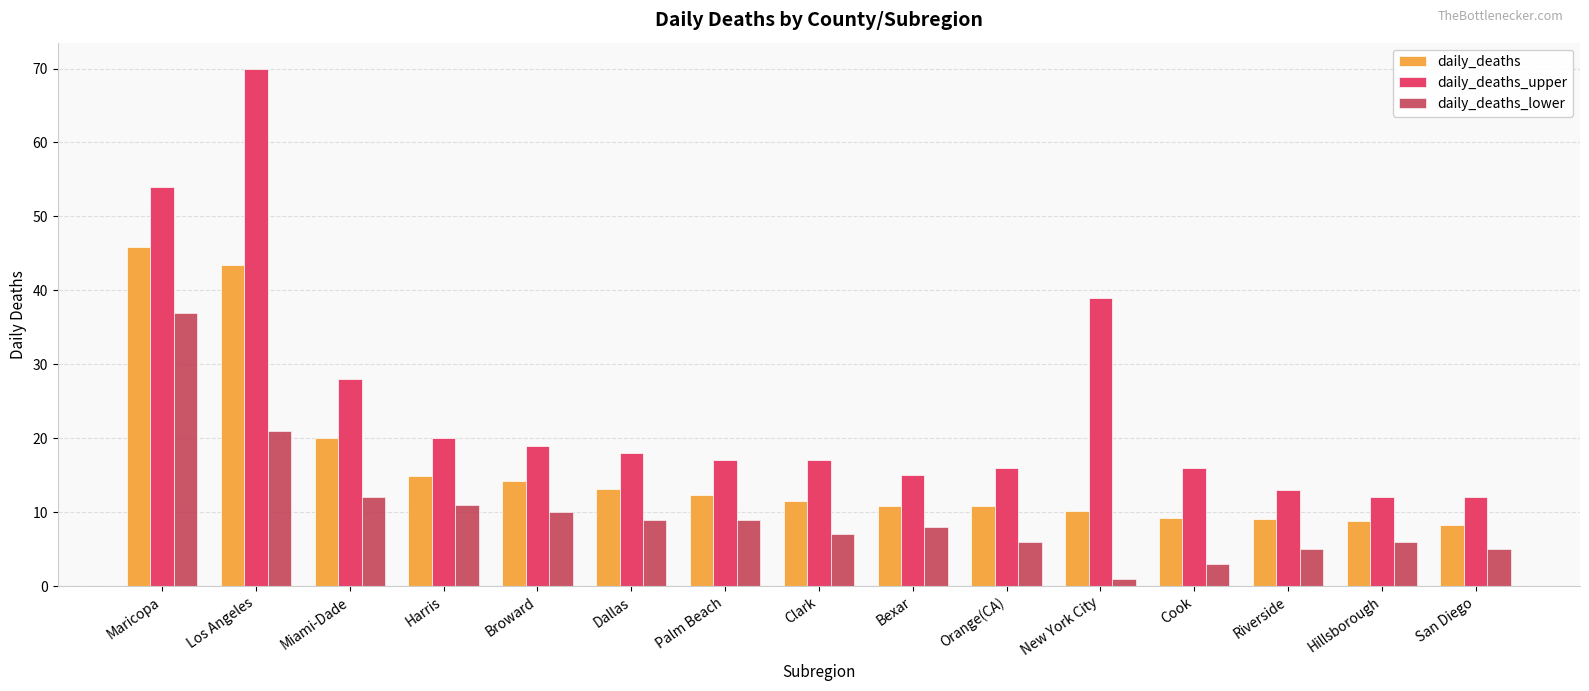

What is the difference between the maximum and minimum values in the daily_deaths_upper series?

58.0